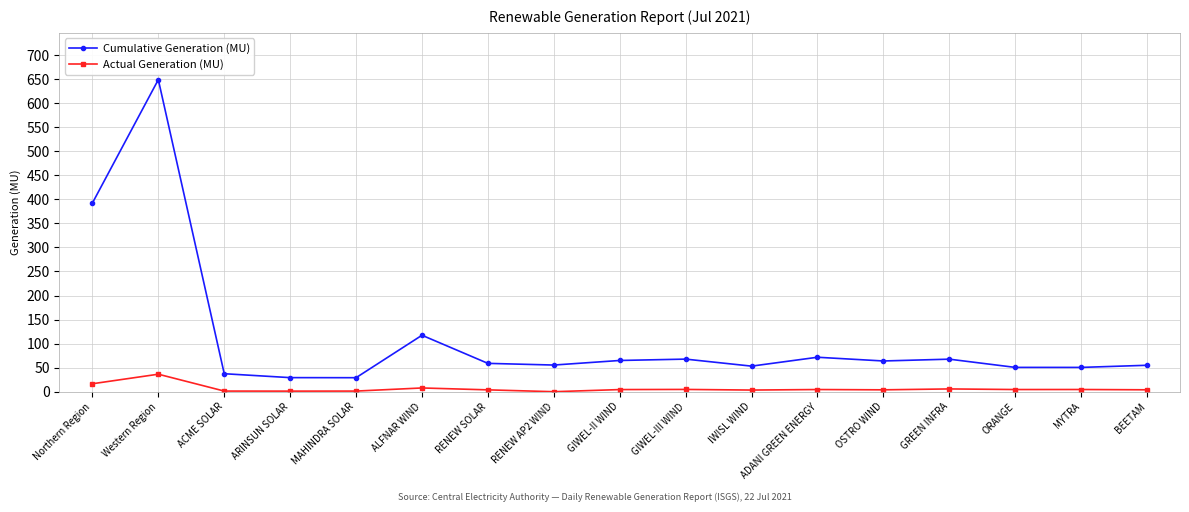

What is the difference between the maximum and minimum values in the Cumulative Generation (MU) series?

619.6